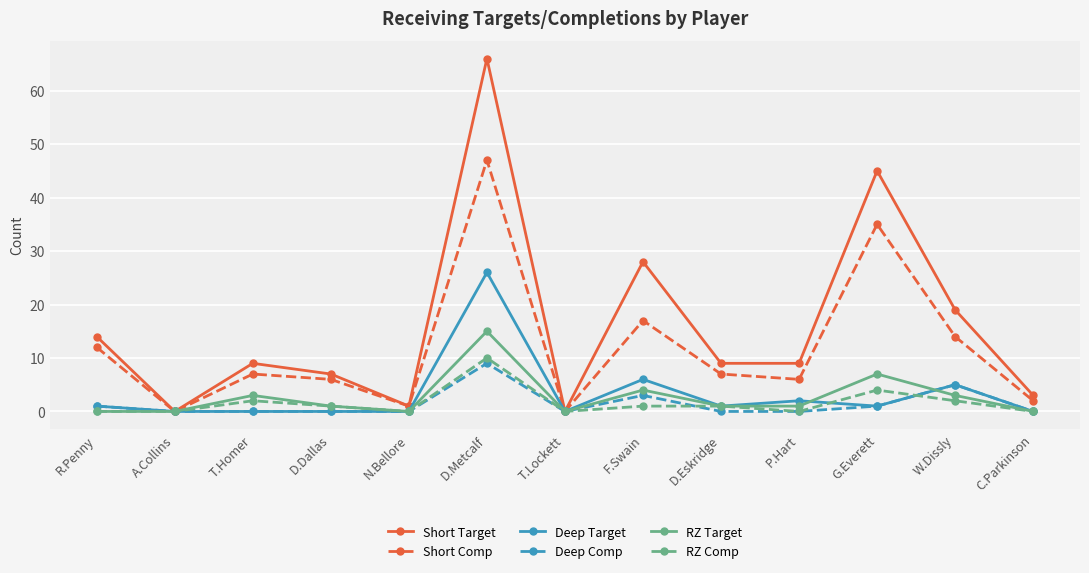

What are all the series names shown in the legend?

Short Target, Short Comp, Deep Target, Deep Comp, RZ Target, RZ Comp